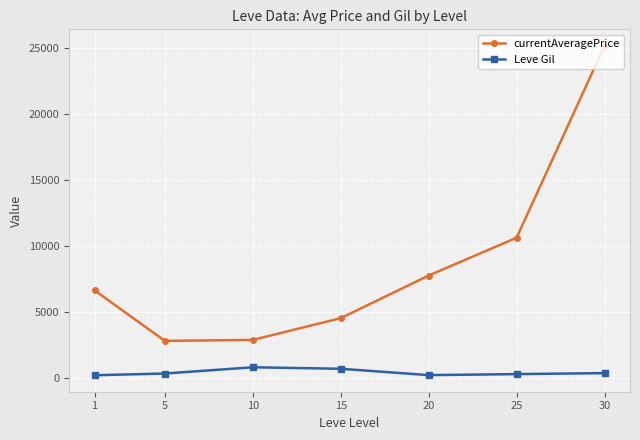

What is the difference between the highest and lowest values at 30?

24786.0